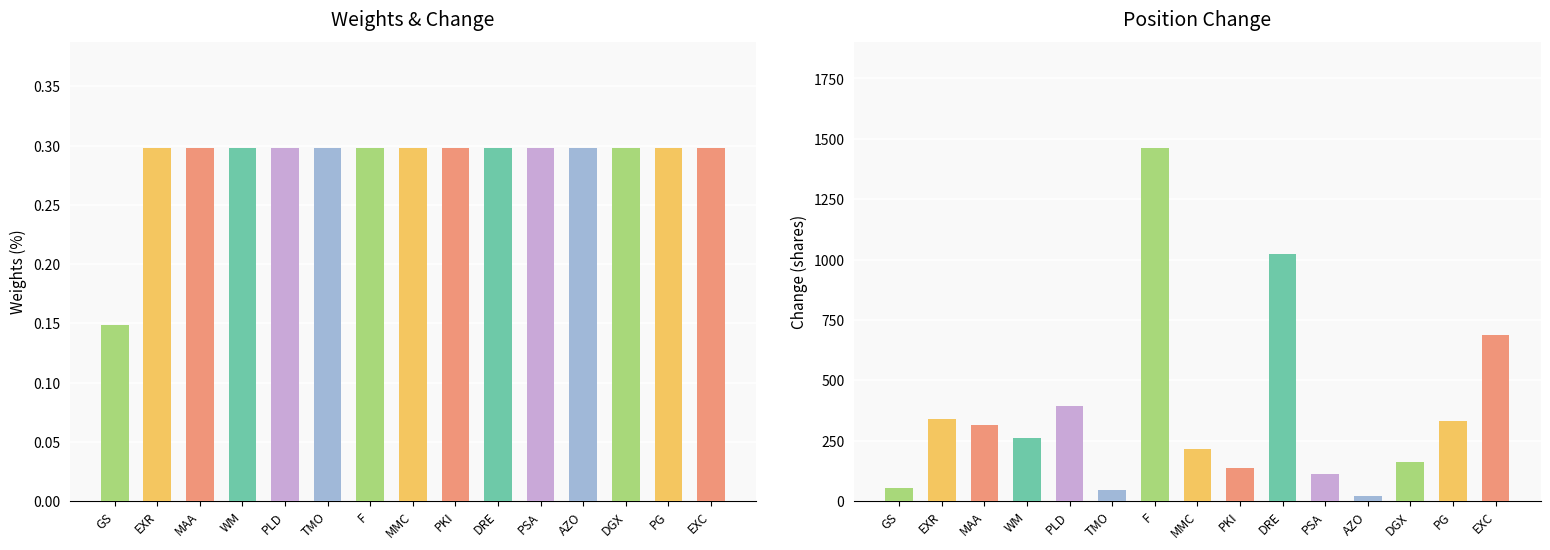

What is the total value across all series at DRE?

1022.3